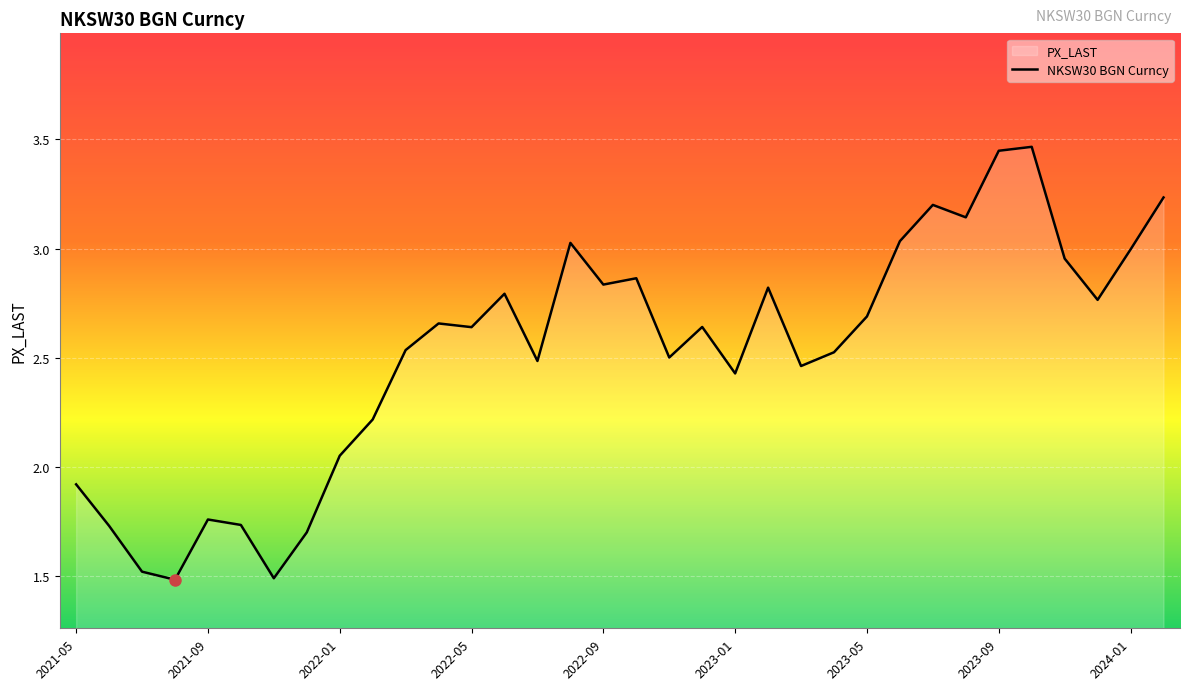

Where does the data first go above 2?

2022-01